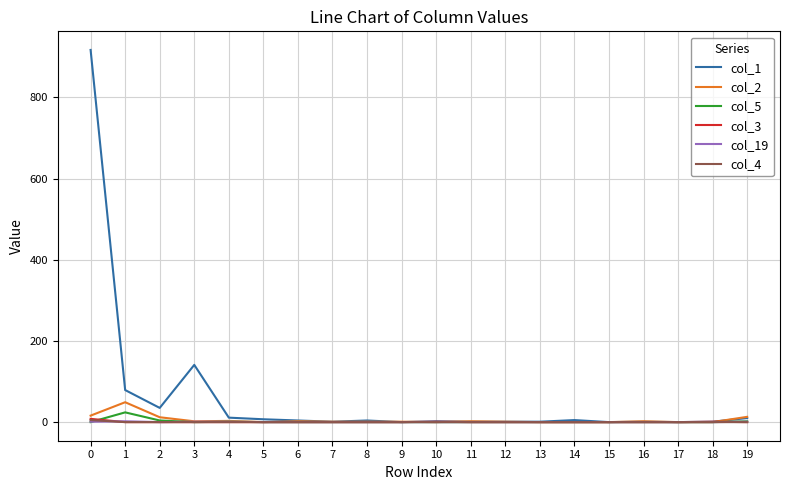

Which series has the widest spread of values?

col_1